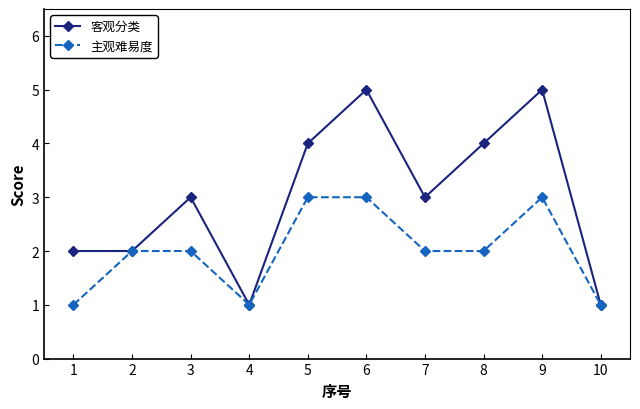

Is it true that 客观分类 equals 4 at 3?

False